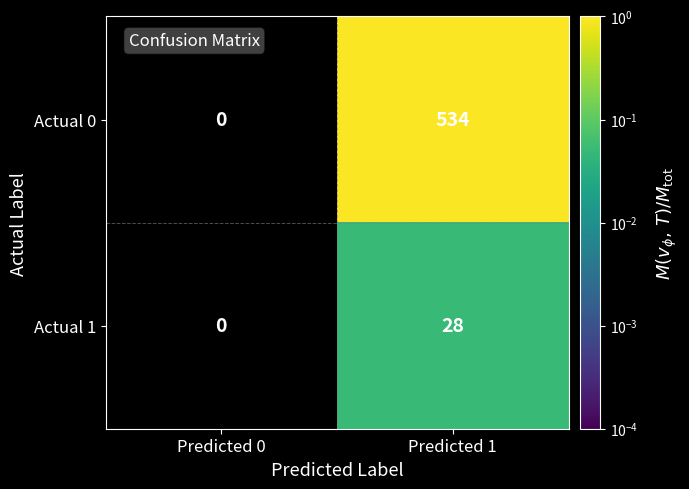

What is the difference between the highest and lowest values at Predicted 1?

506